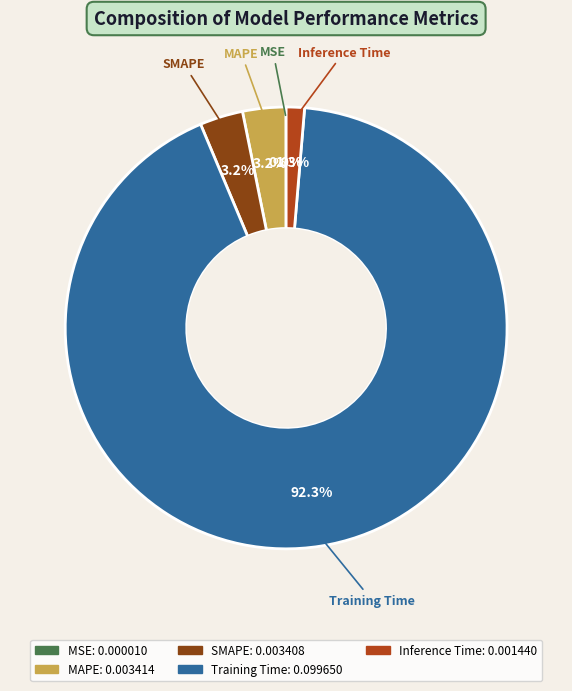

What percentage do Training Time and MAPE together represent?

95.5%